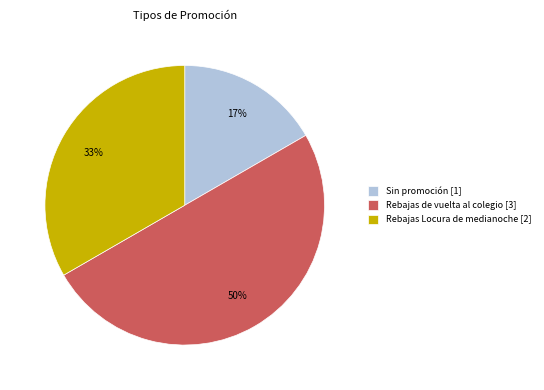

Does Sin promoción [1] represent more than half of the total?

No